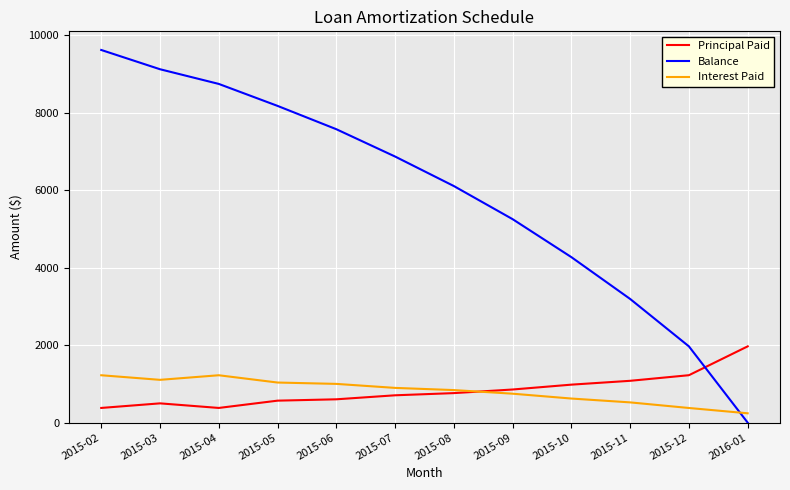

How many values in the Principal Paid series exceed 761?

6